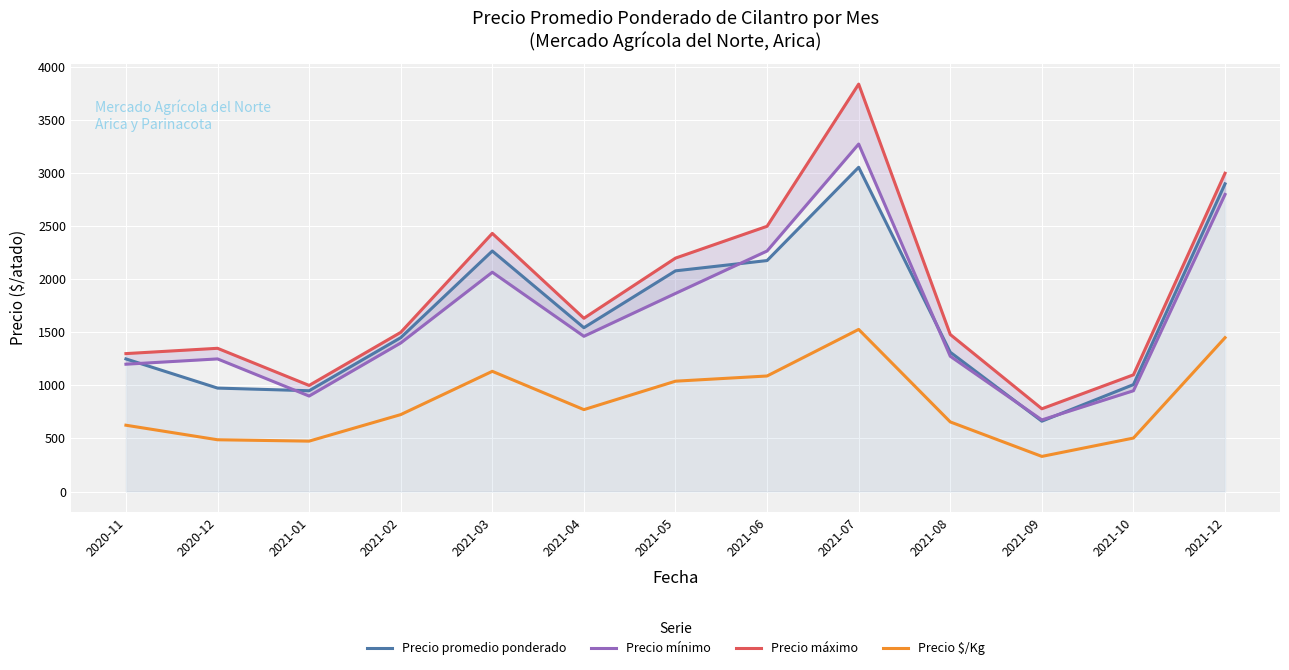

What is the approximate value of Precio promedio ponderado at 2021-06, to the nearest 100?

2200